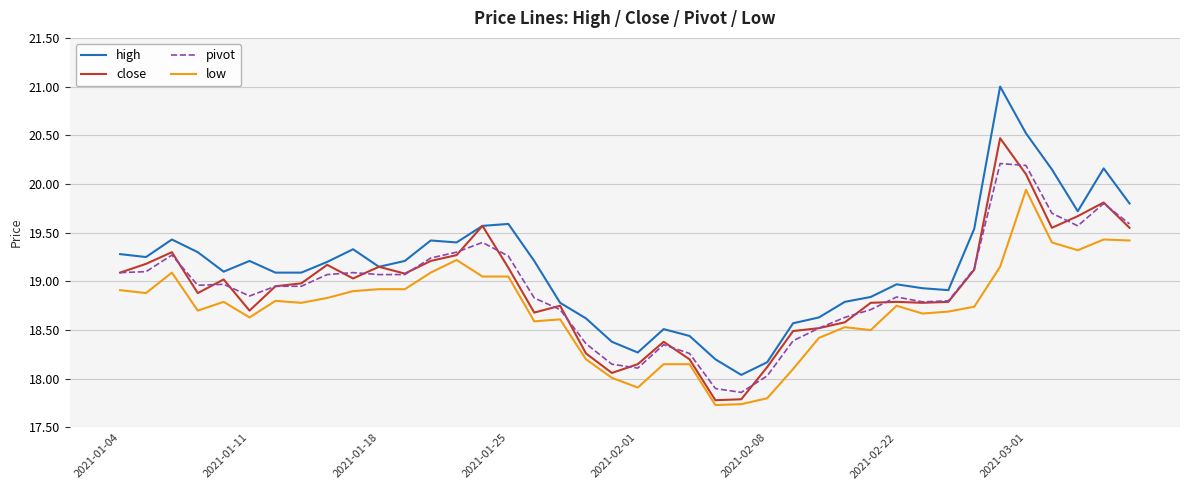

Does the chart display data point markers on the line(s)?

No